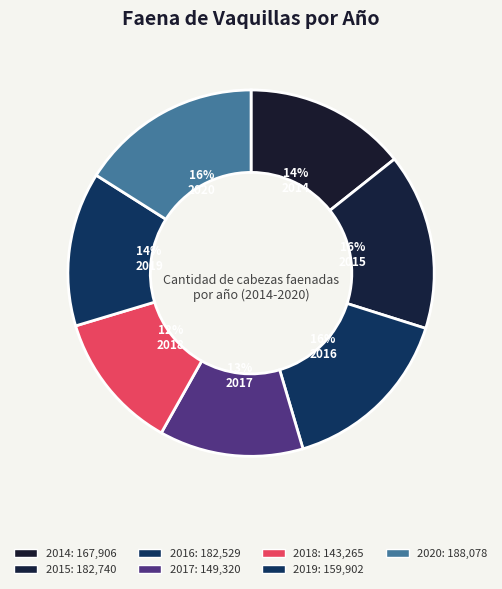

How many segments does this pie chart have?

7